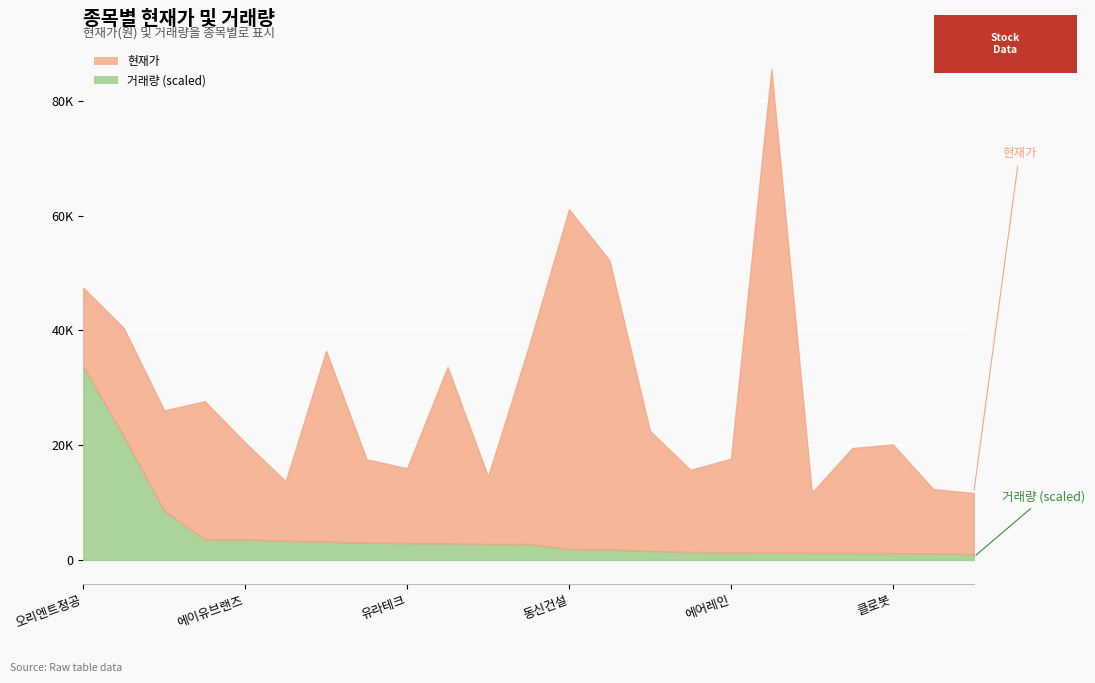

True or false: 거래량 and 현재가 cross at least once.

False